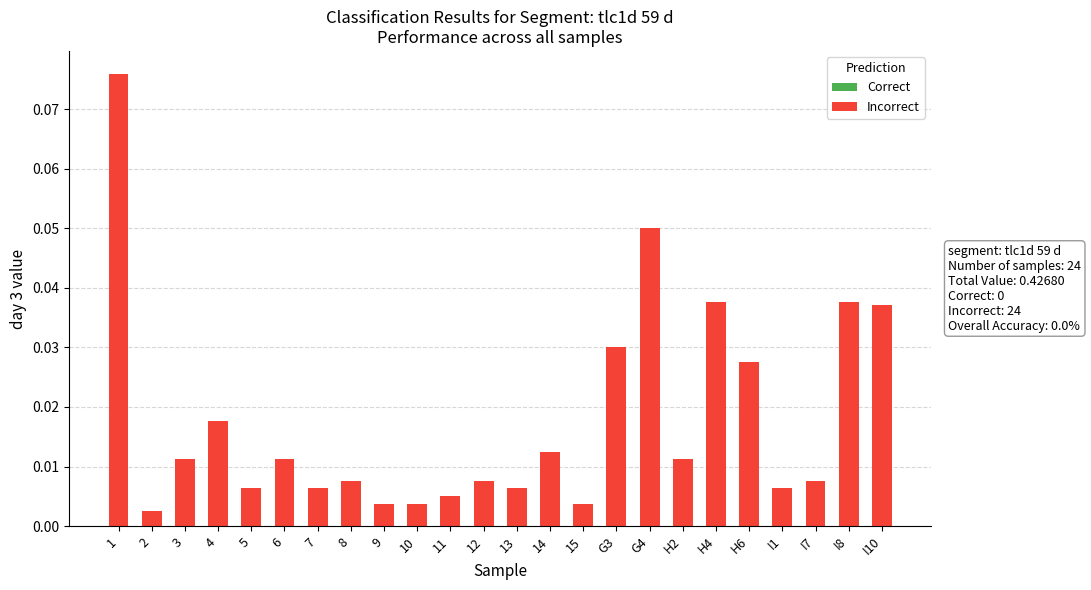

What is the label of the 15th bar from the right?

10